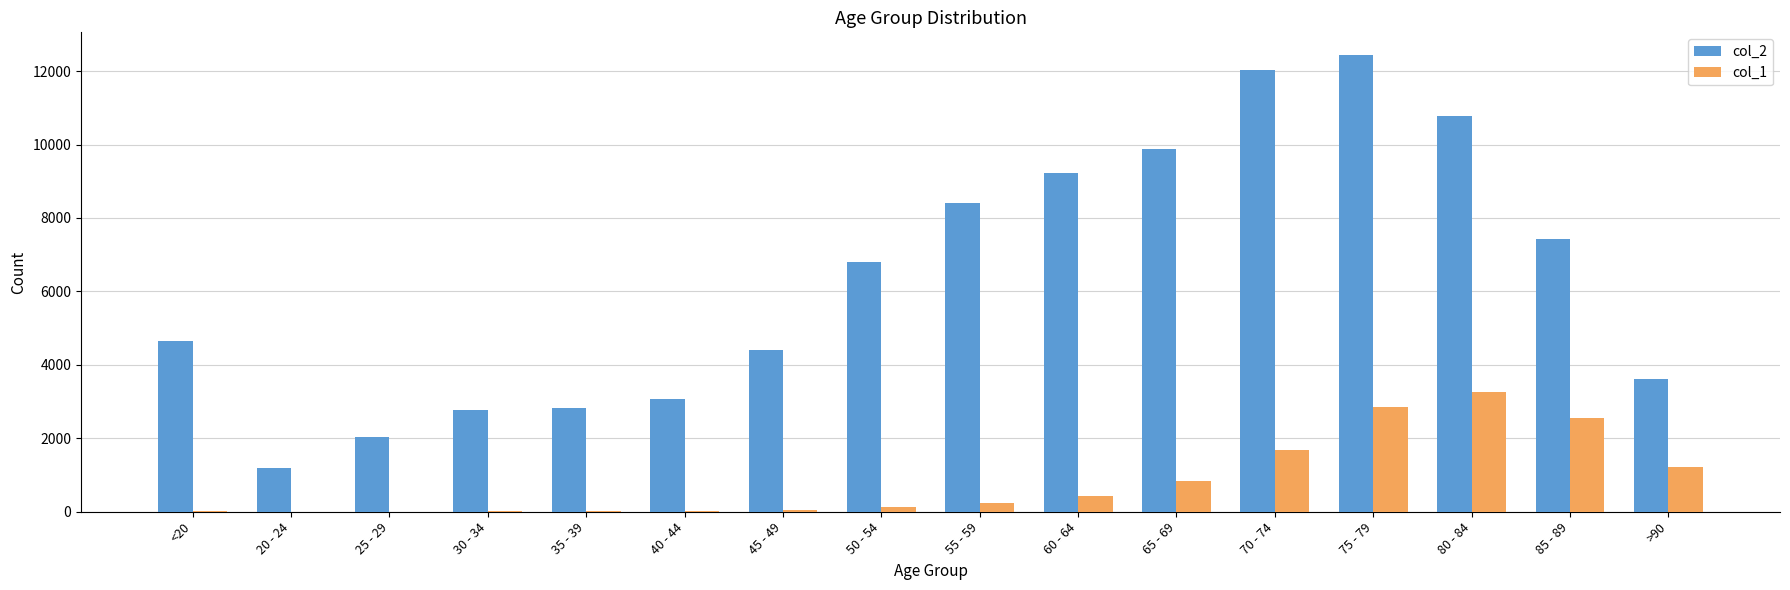

True or false: col_2 has a value of 17015 at 80 - 84.

False